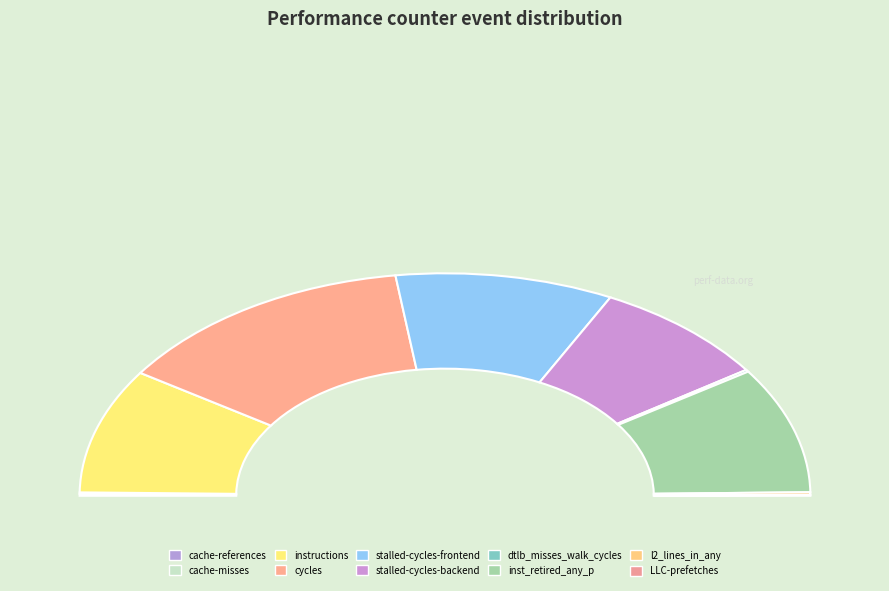

Is it true that LLC-prefetches is 0% of the pie?

True